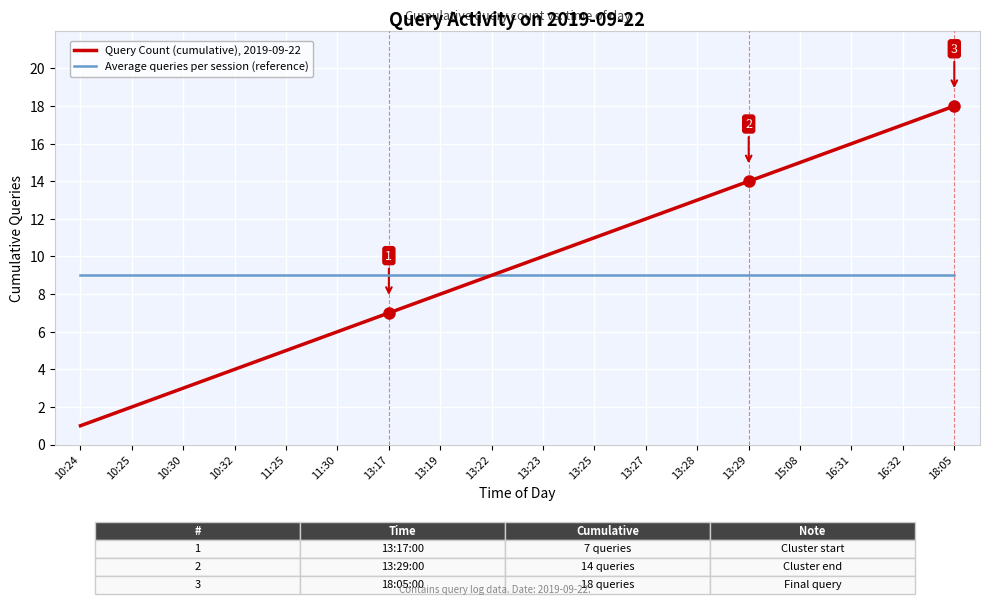

What is the sum of the Average queries per session (reference) values at 10:24 and 13:17?

18